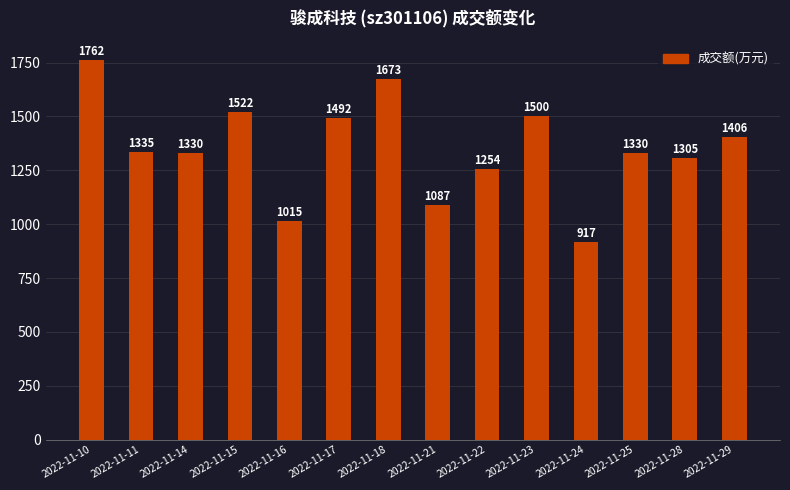

At which category does the chart reach its peak across all series?

2022-11-10